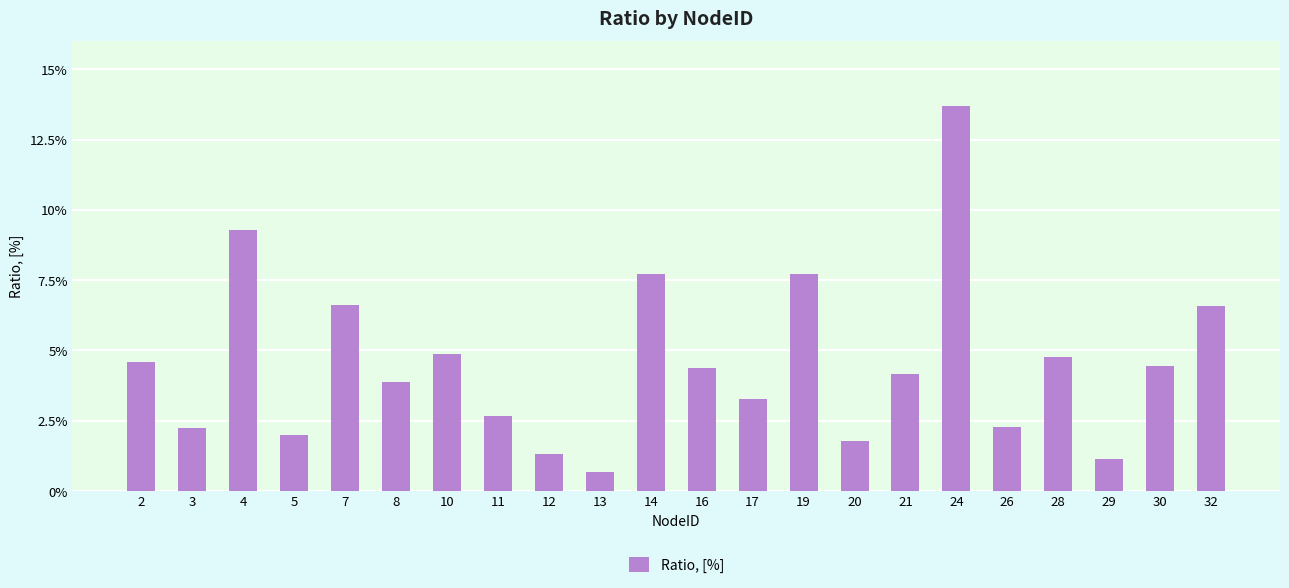

Rank the categories by value from highest to lowest.

24, 4, 14, 19, 7, 32, 10, 28, 2, 30, 16, 21, 8, 17, 11, 26, 3, 5, 20, 12, 29, 13